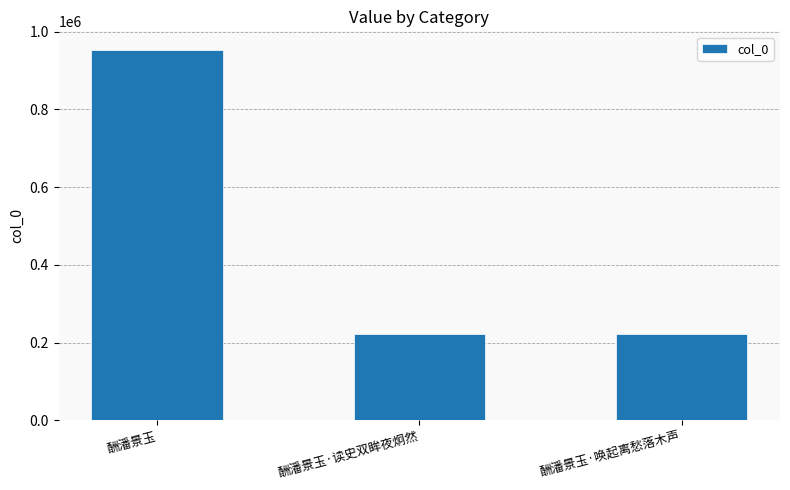

What is the smallest value displayed?

221011